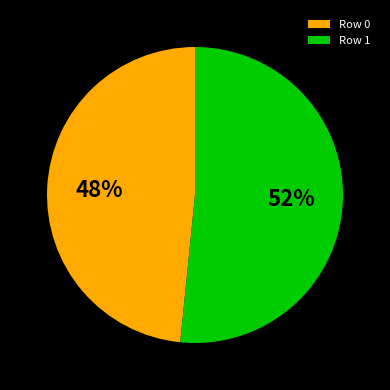

Combined, do Row 0 and Row 1 account for over 50%?

Yes